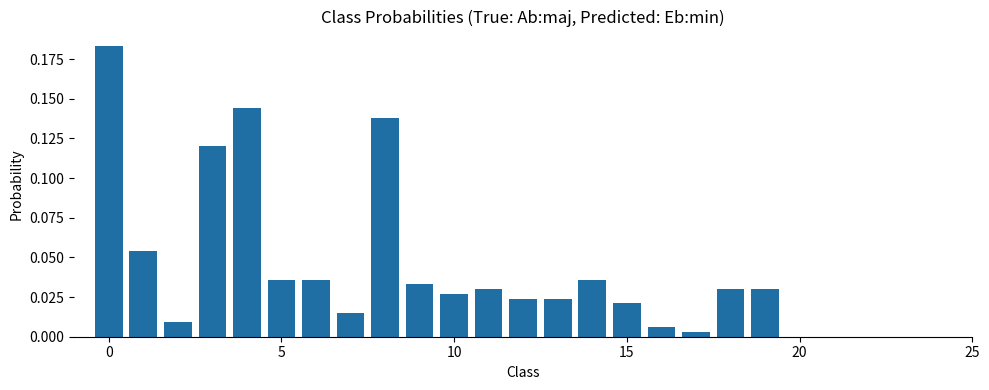

How many bars are there in total?

20